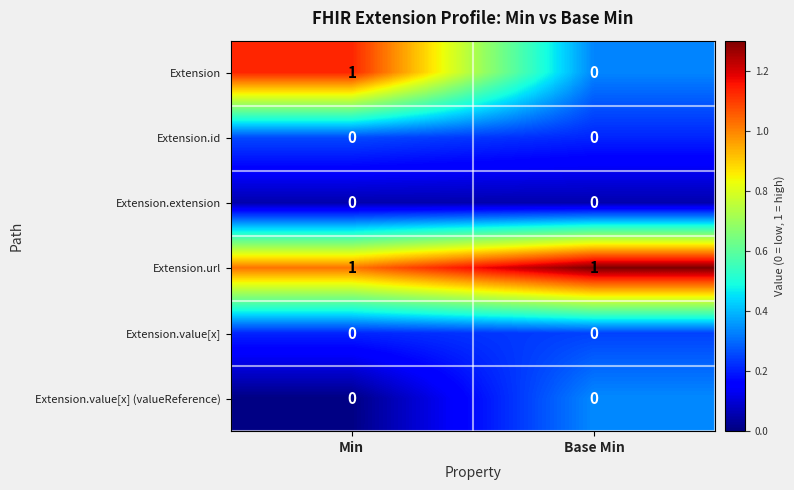

Which series has the largest total across all categories?

Extension.url